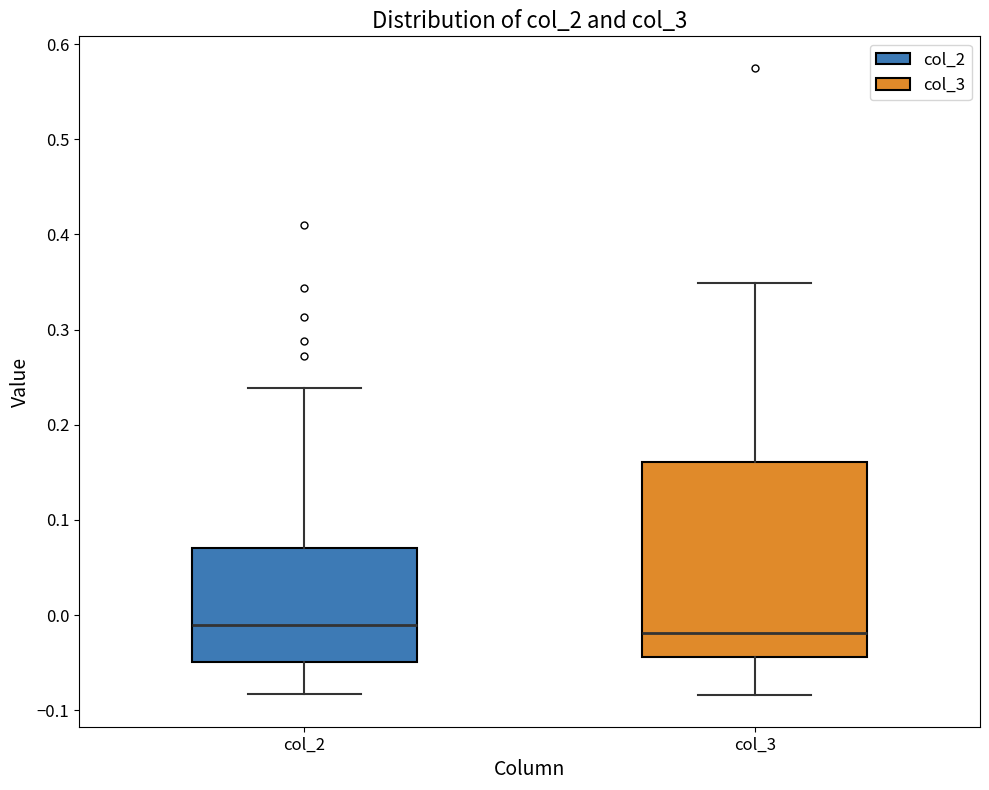

Which box is the tallest, from its lower edge to its upper edge?

col_3